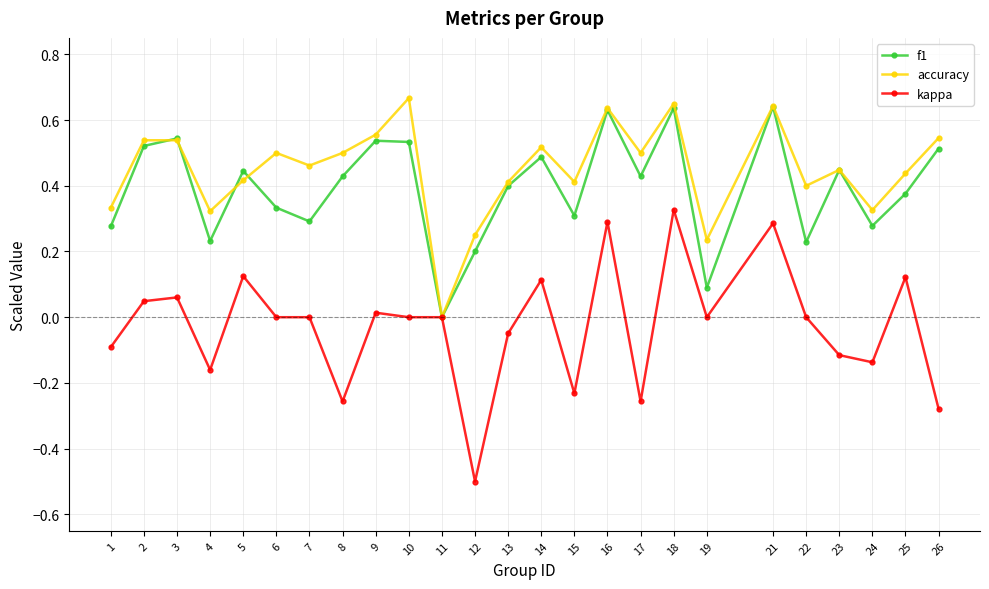

Rank the series at 4 from lowest to highest value.

kappa, f1, accuracy